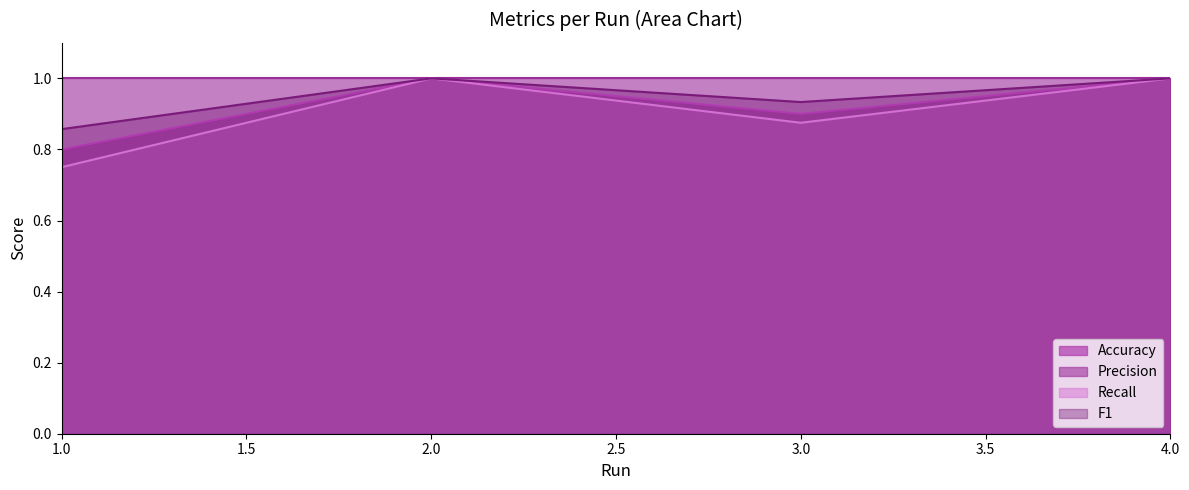

What is the difference between the second highest and minimum values in the Recall series?

0.2